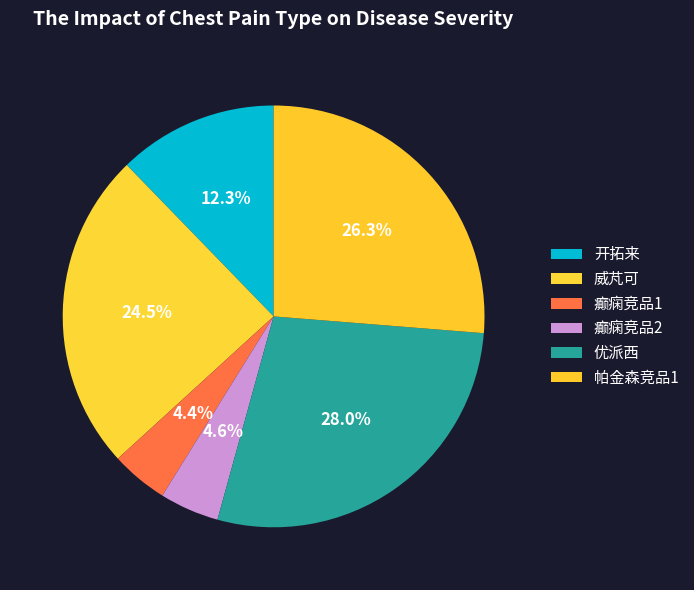

To the nearest percent, what portion does 开拓来 represent?

12%